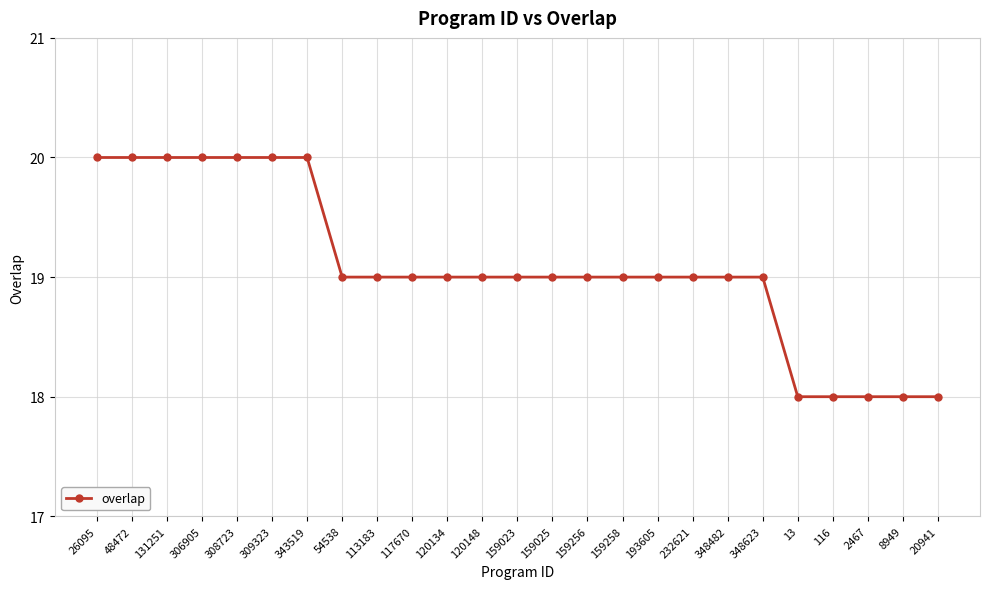

Between 159256 and 116, which is larger?

159256